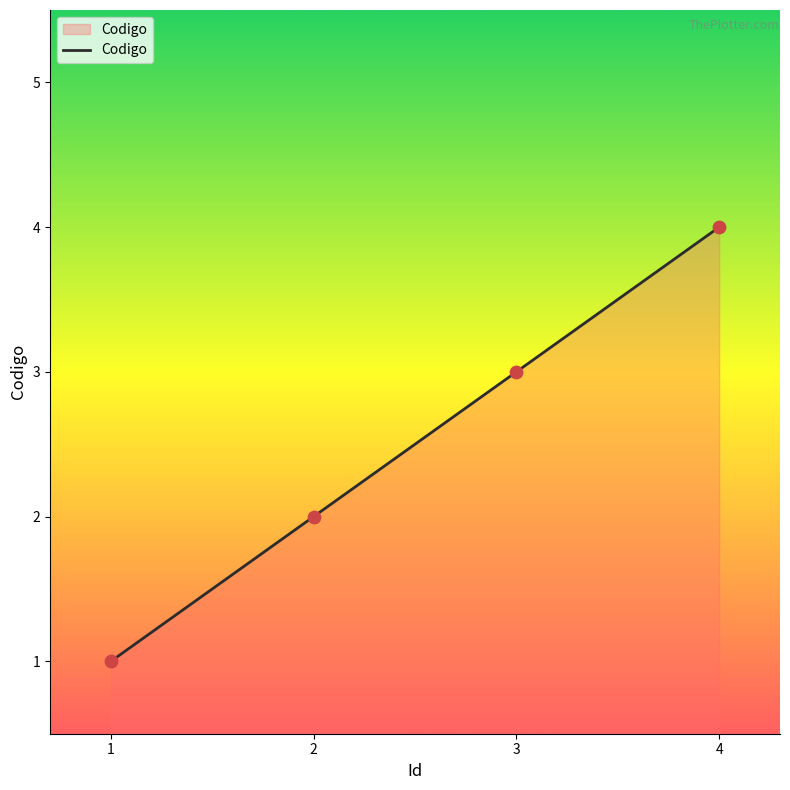

What is the change in value from 3 to 4?

+1